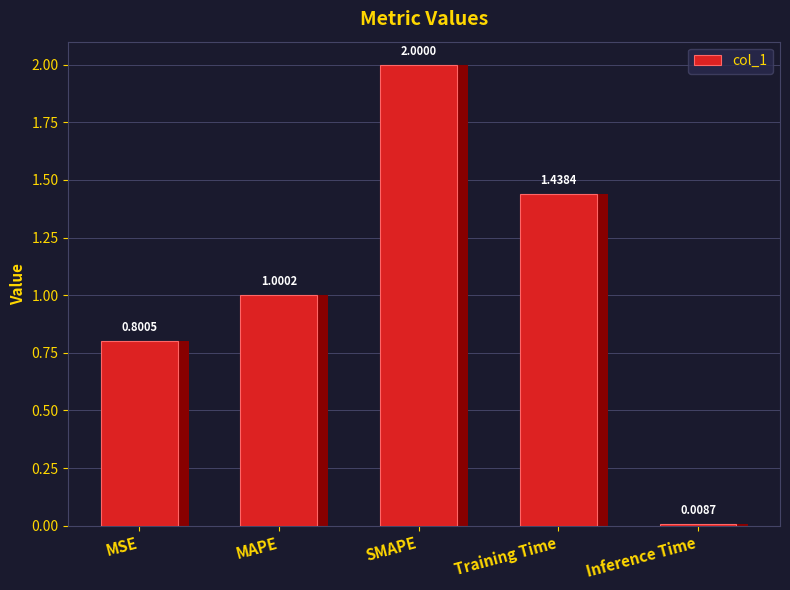

Are the bars horizontal?

No